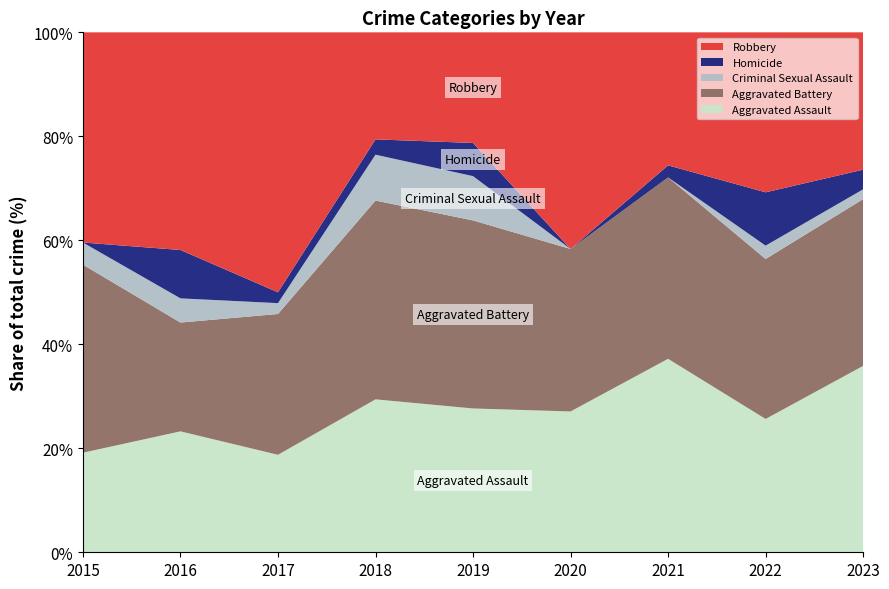

What is the total value across all series at 2022?

100.0